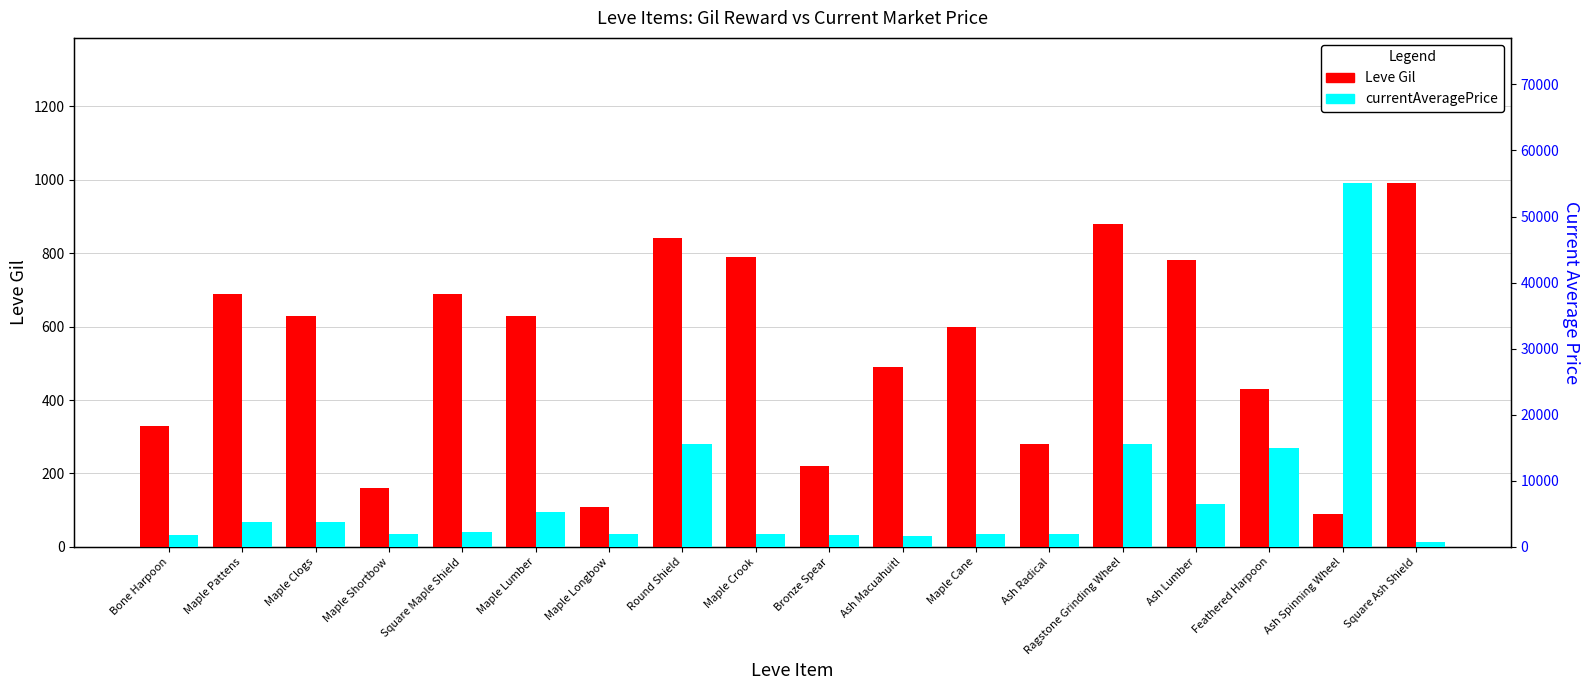

At which category does the chart reach its minimum across all series?

Ash Spinning Wheel